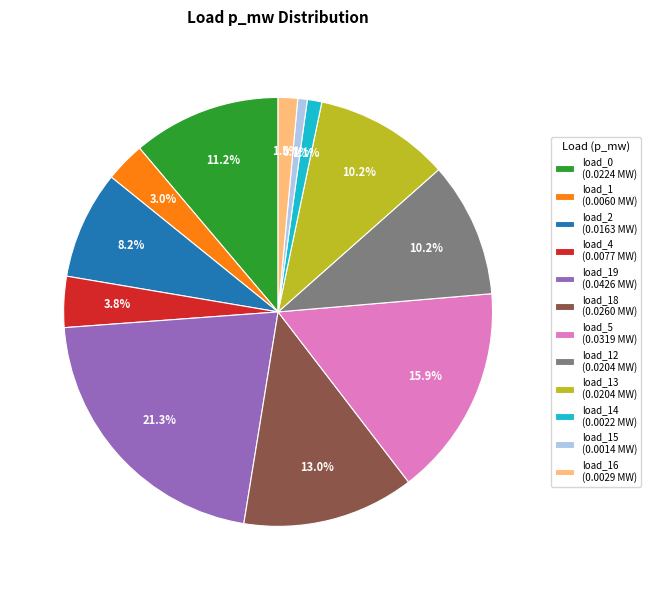

Does load_18 (0.0260 MW) account for over 50% of the chart?

No